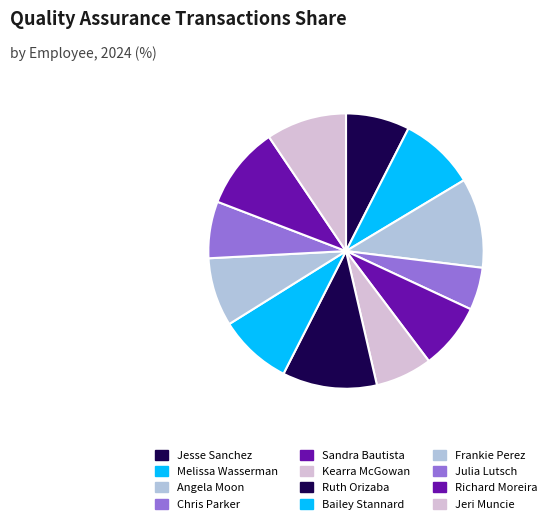

Count the number of slices in the pie.

12